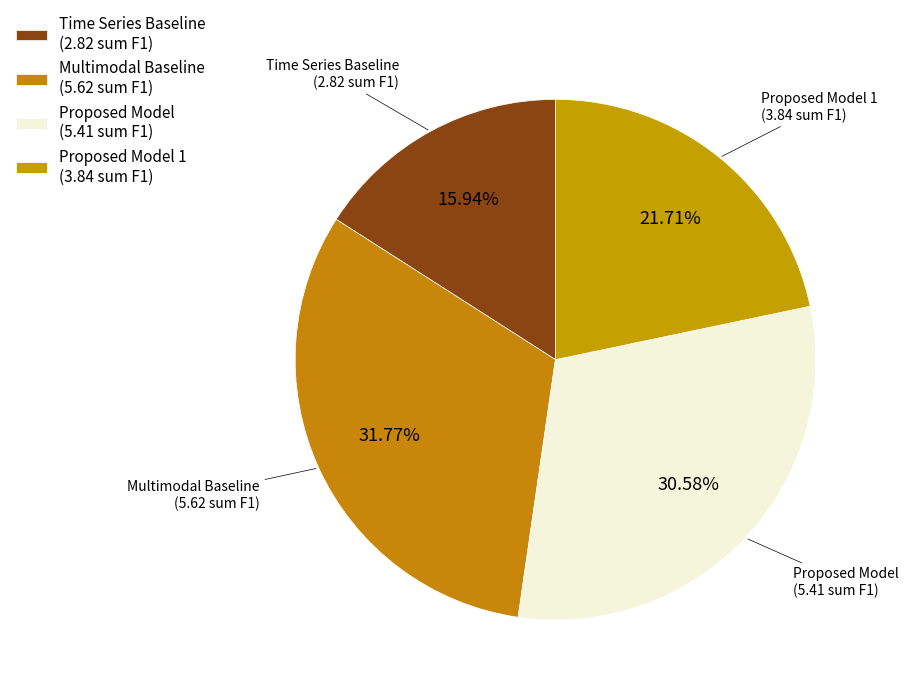

How many segments does this pie chart have?

4